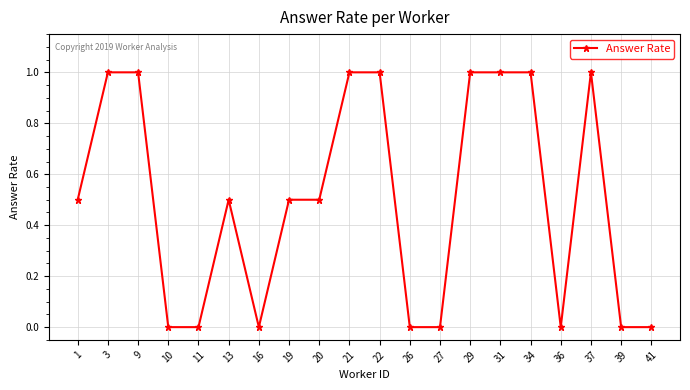

What is the change in value from 34 to 36?

-1.0